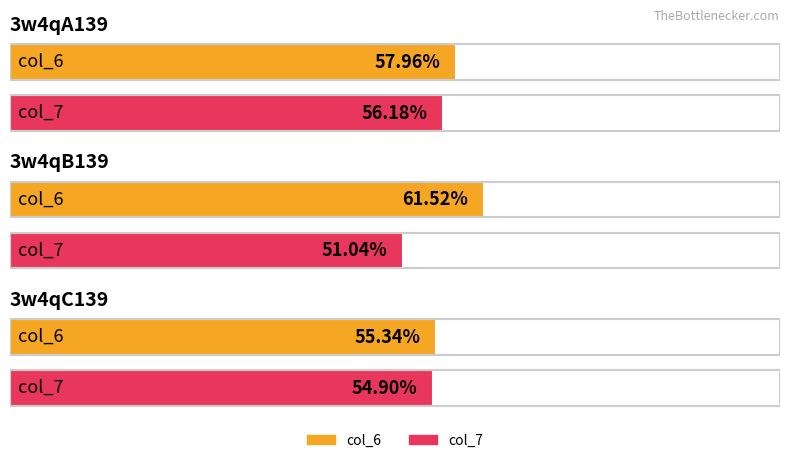

What is the total value across all series at 3w4qC139?

110.2